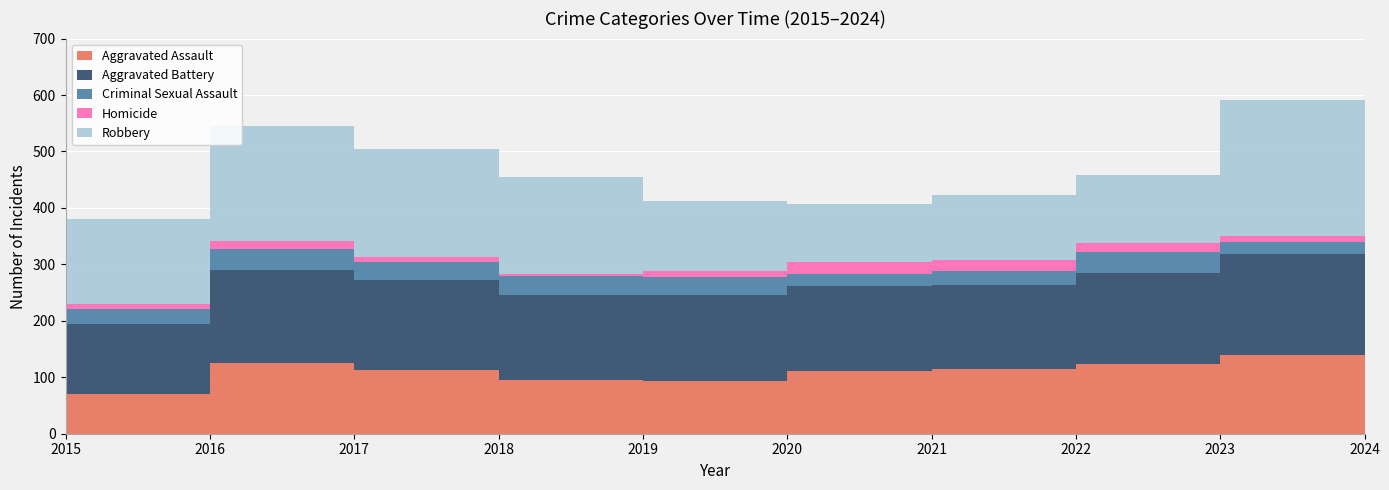

Reading left to right, transcribe all the data shown in this chart.

Aggravated Assault: 71	126	113	95	94	111	114	124	140	162
Aggravated Battery: 124	164	160	151	152	151	149	161	178	171
Criminal Sexual Assault: 26	37	32	33	32	21	26	37	22	32
Homicide: 9	15	8	4	10	21	18	16	10	20
Robbery: 150	204	191	171	125	103	116	121	242	221